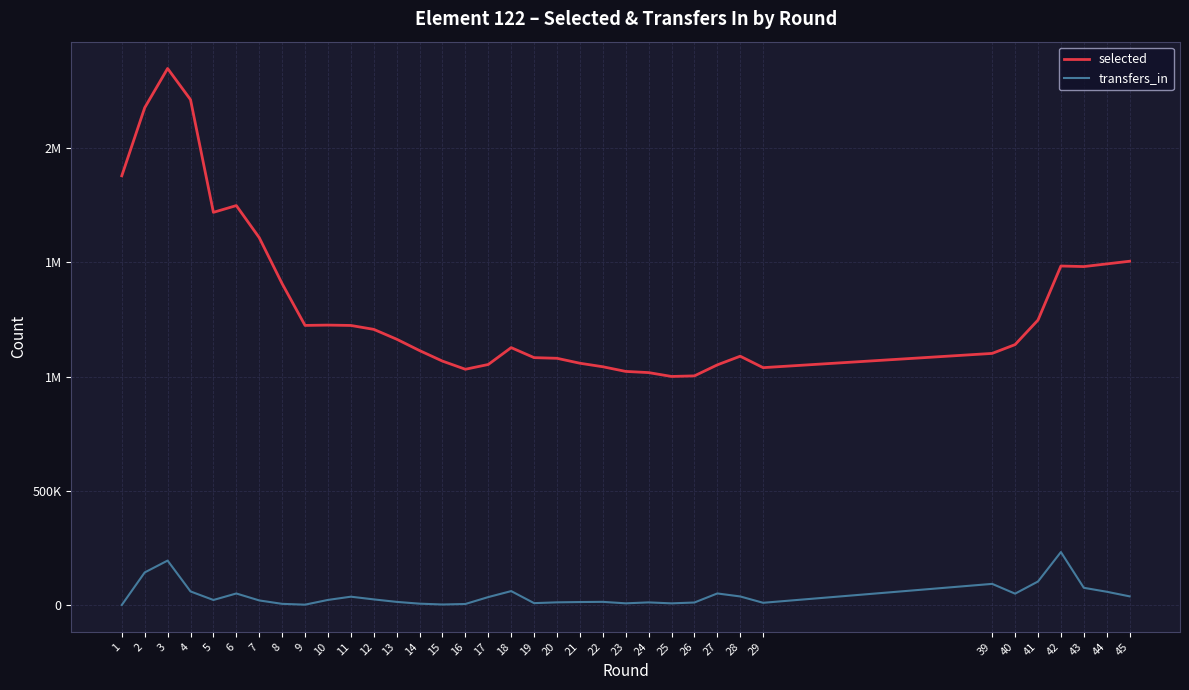

Which series has the largest total across all categories?

selected